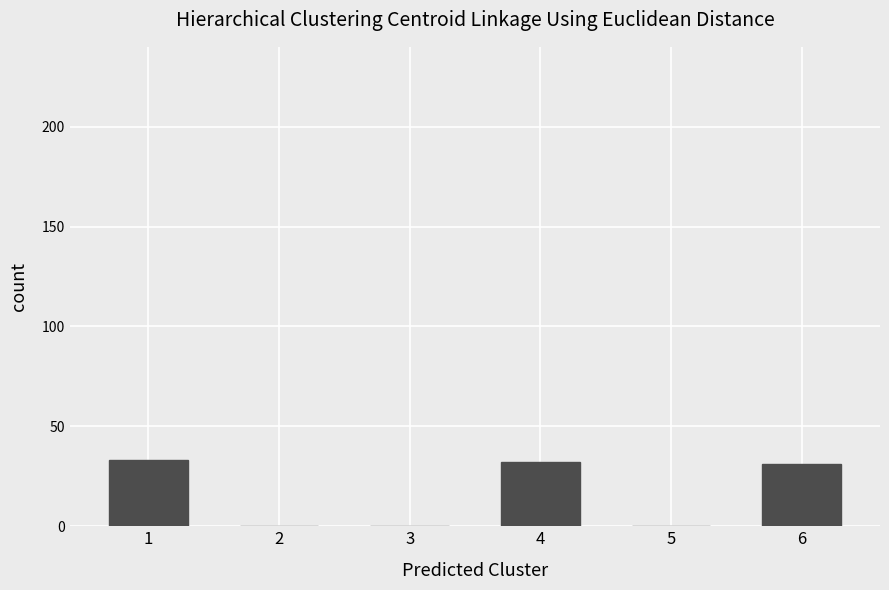

Is it true that the value at 4 is 15?

False